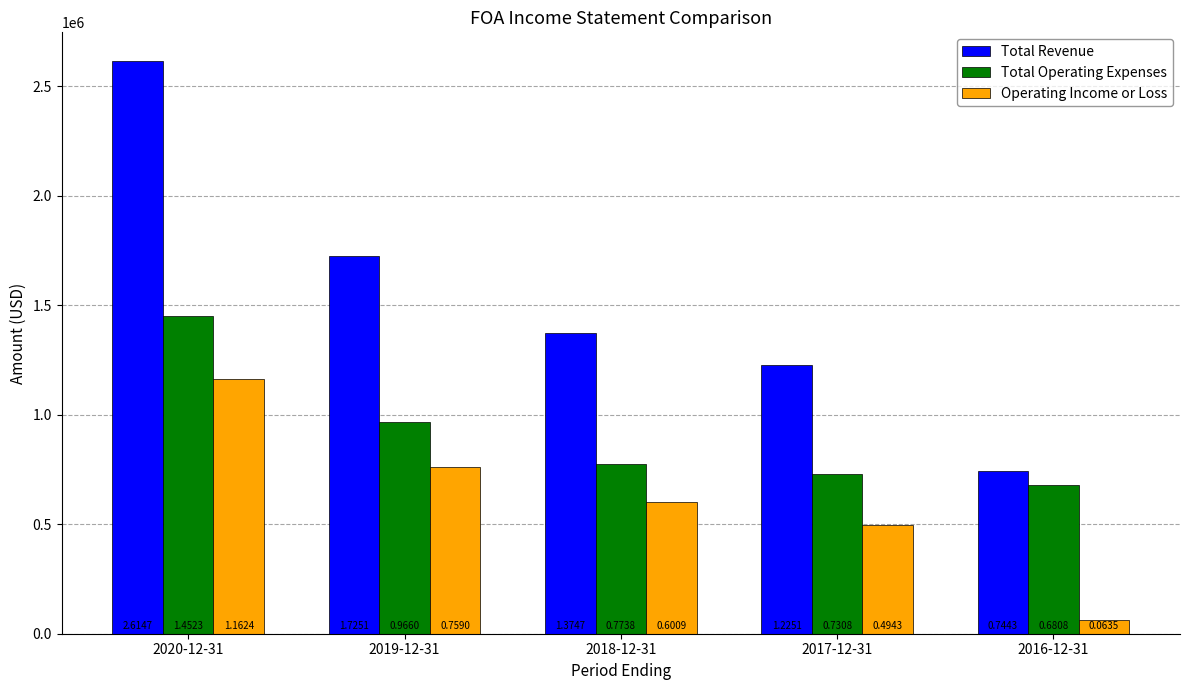

Rank the categories by Total Revenue value from lowest to highest.

2016-12-31, 2017-12-31, 2018-12-31, 2019-12-31, 2020-12-31